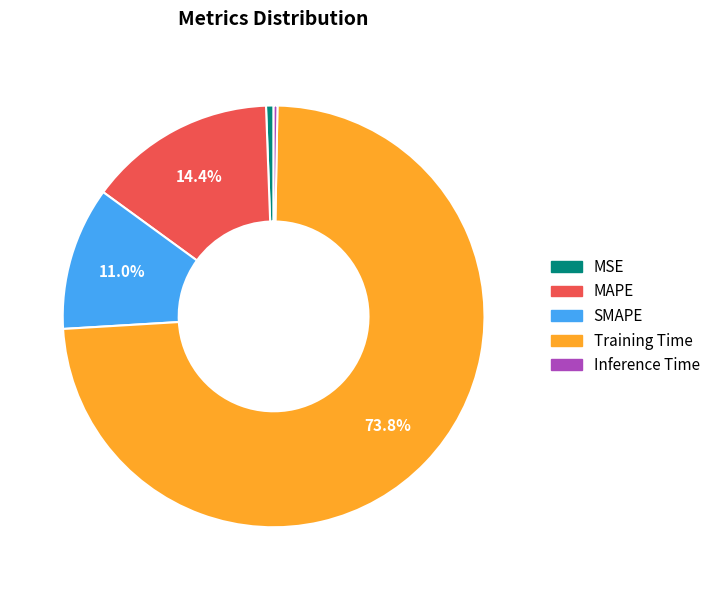

Which has a higher value, SMAPE or MAPE?

MAPE